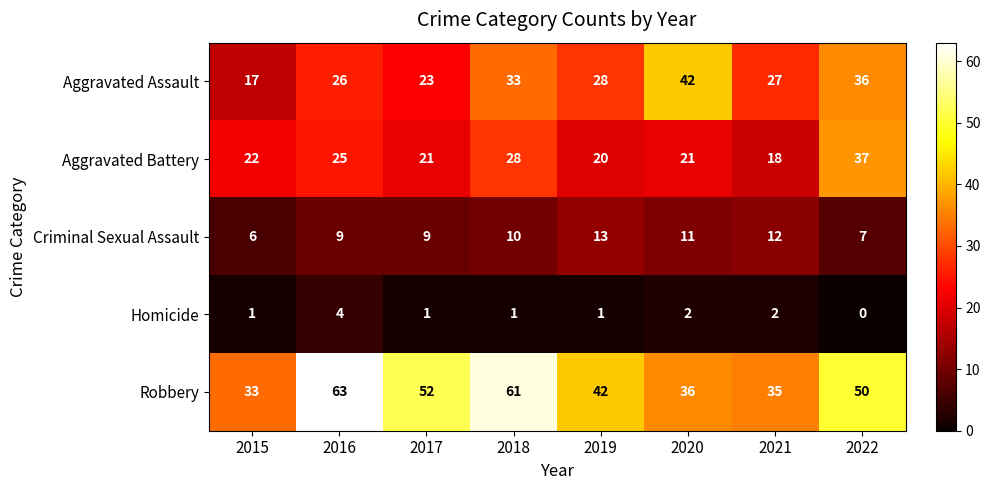

Rank the series by their maximum value, from highest to lowest.

Robbery, Aggravated Assault, Aggravated Battery, Criminal Sexual Assault, Homicide